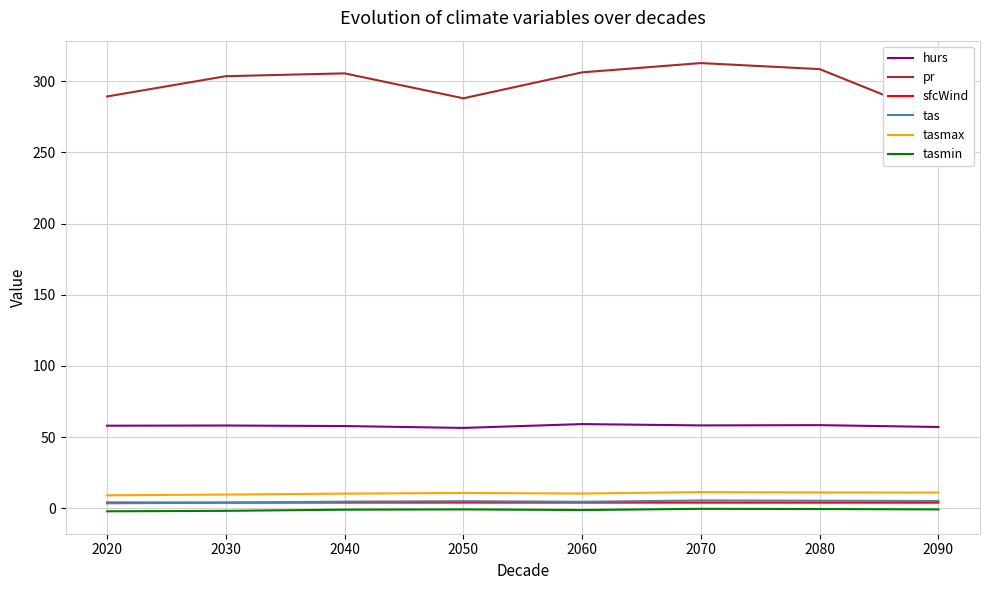

What is the minimum value shown in the chart?

-2.2